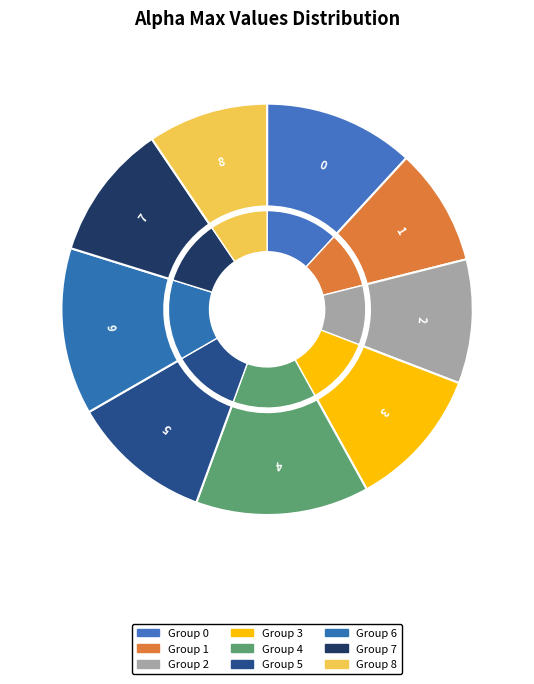

Approximately how many times larger is the value at 3 compared to 2?

1.1